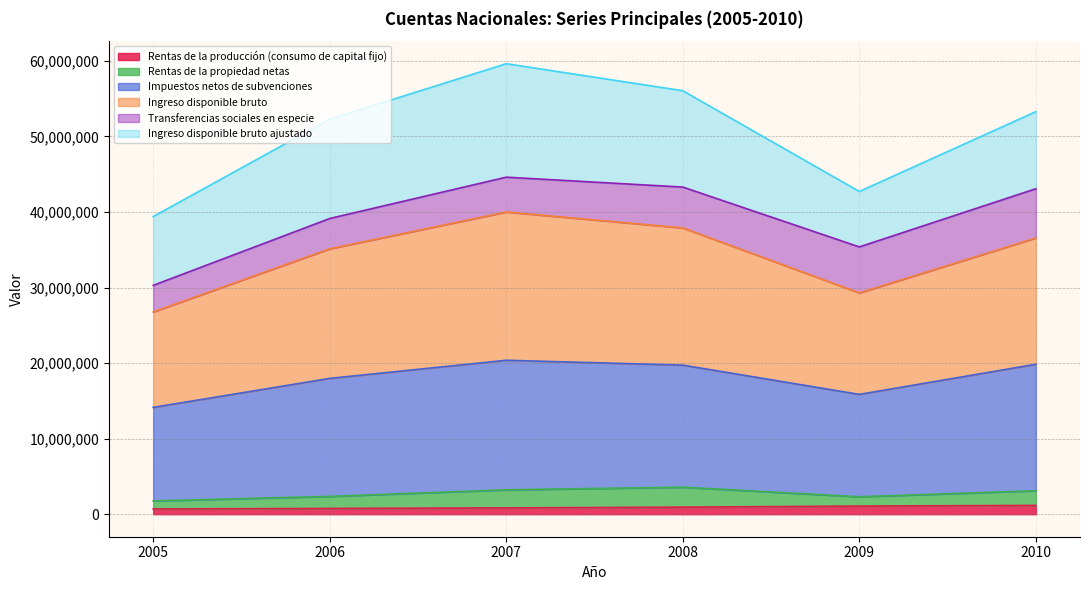

Is the value of Impuestos netos de subvenciones at 2007 greater than the value of Rentas de la producción (consumo de capital fijo) at 2010?

Yes